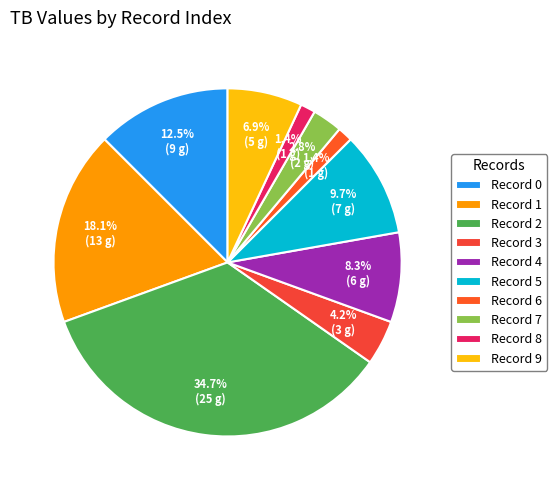

Rank the categories by value from highest to lowest.

2, 1, 0, 5, 4, 9, 3, 7, 6, 8